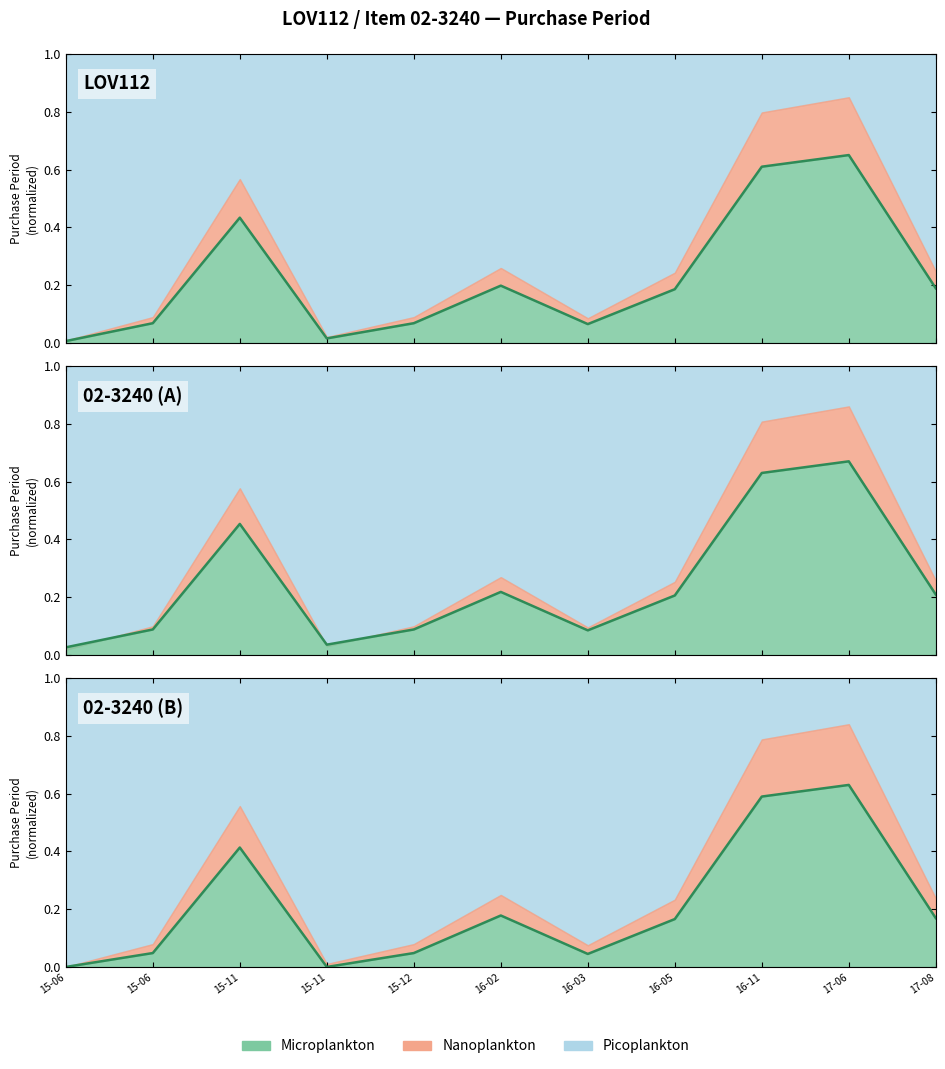

Reading left to right, list all the values displayed in this chart.

0.0	0.1	0.4	0.0	0.1	0.2	0.1	0.2	0.6	0.7	0.2